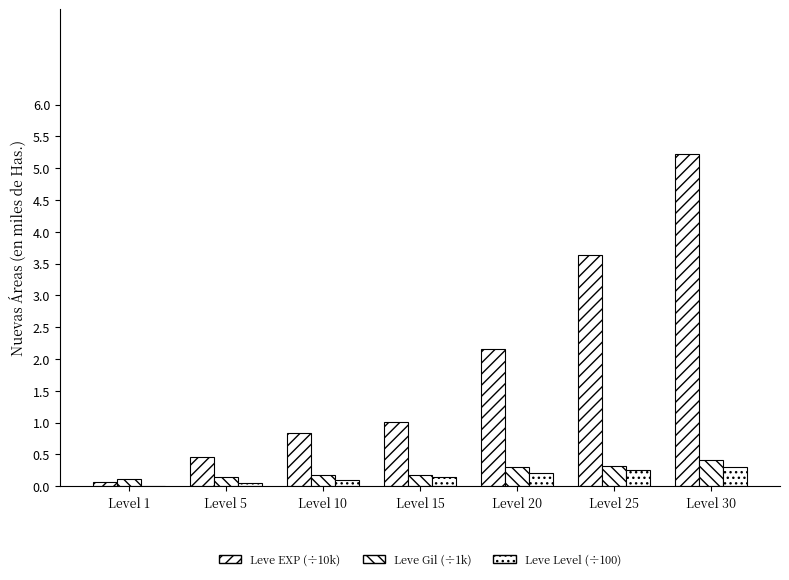

What is the difference between the highest and lowest values at Level 5?

0.4